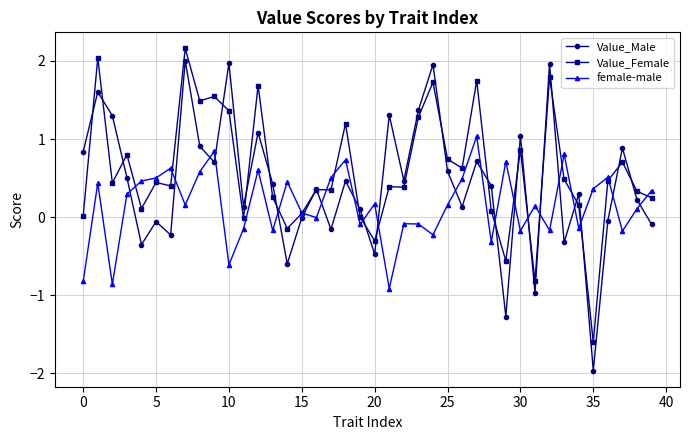

What is the smallest value displayed?

-2.0